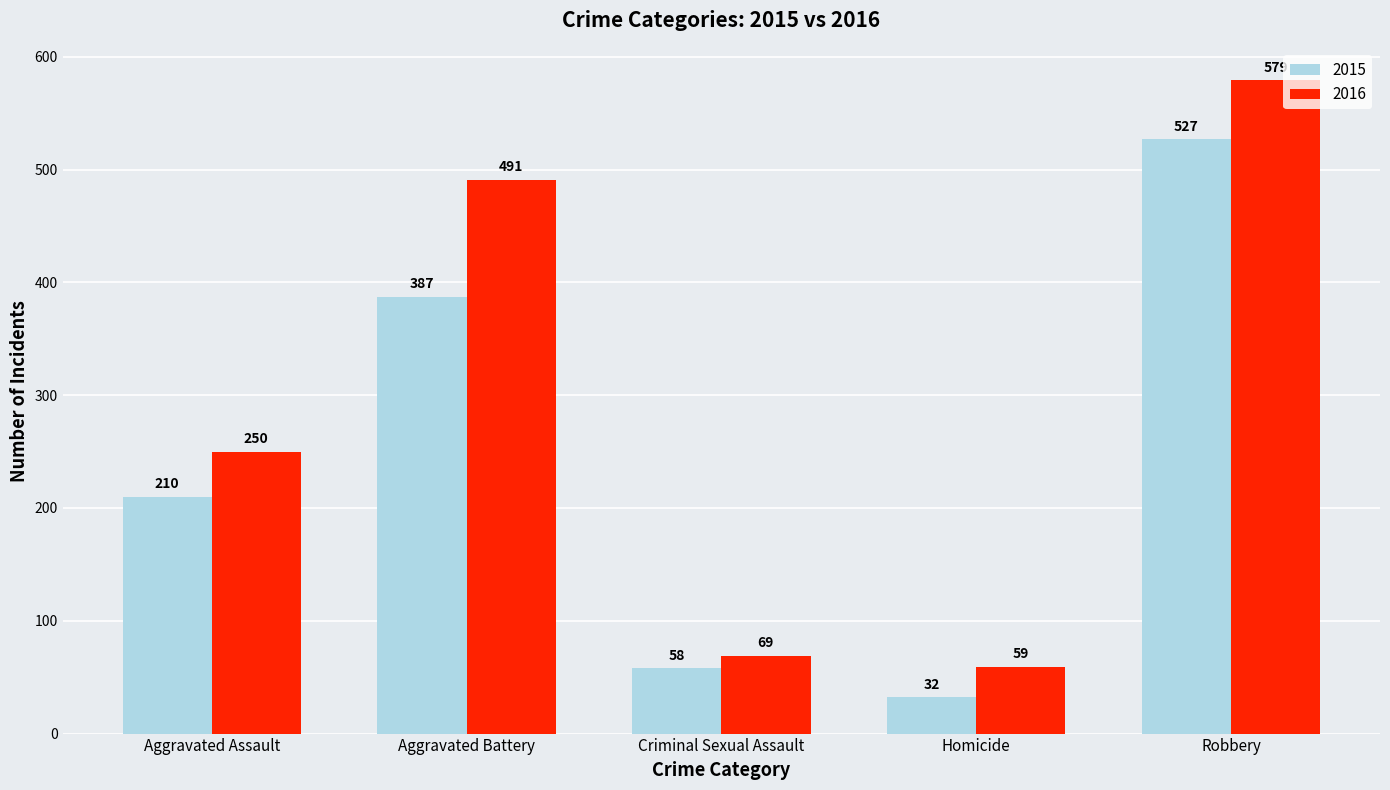

What is the spread (max minus min) of values at Robbery?

52